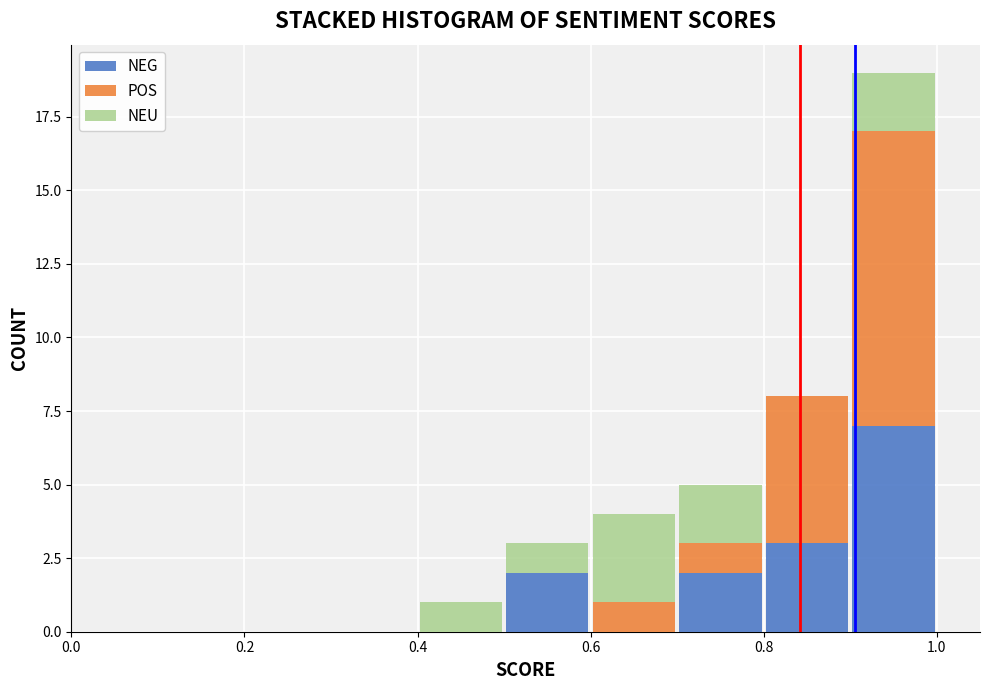

Which range on the x-axis has the tallest stacked bar (by total height)?

0.9 to 1.0